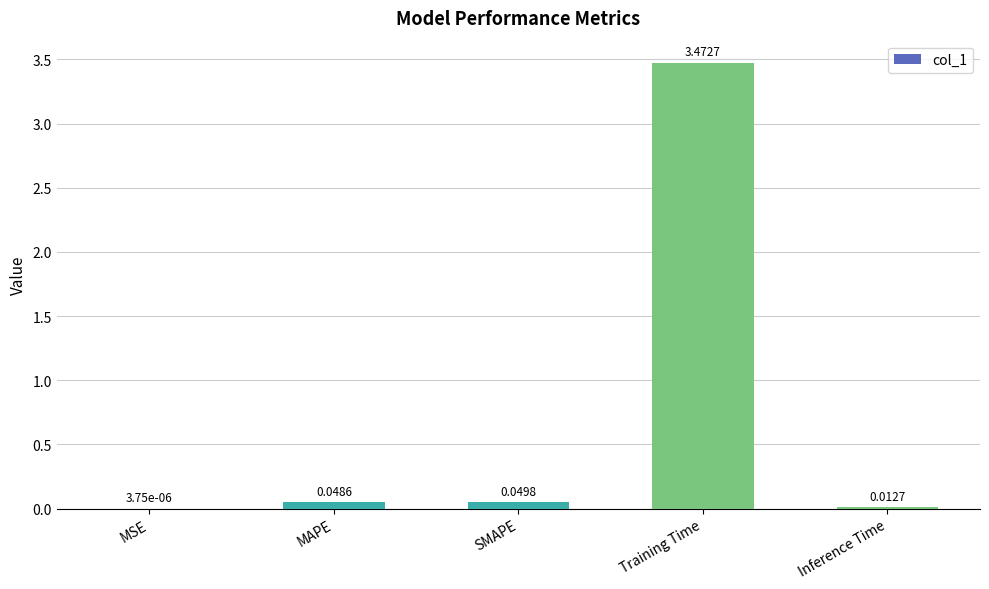

At which category does the chart reach its peak across all series?

Training Time